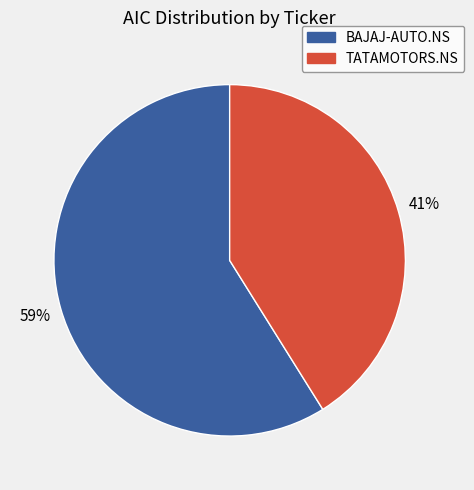

What is the ratio of the value at BAJAJ-AUTO.NS to the value at TATAMOTORS.NS?

1.4